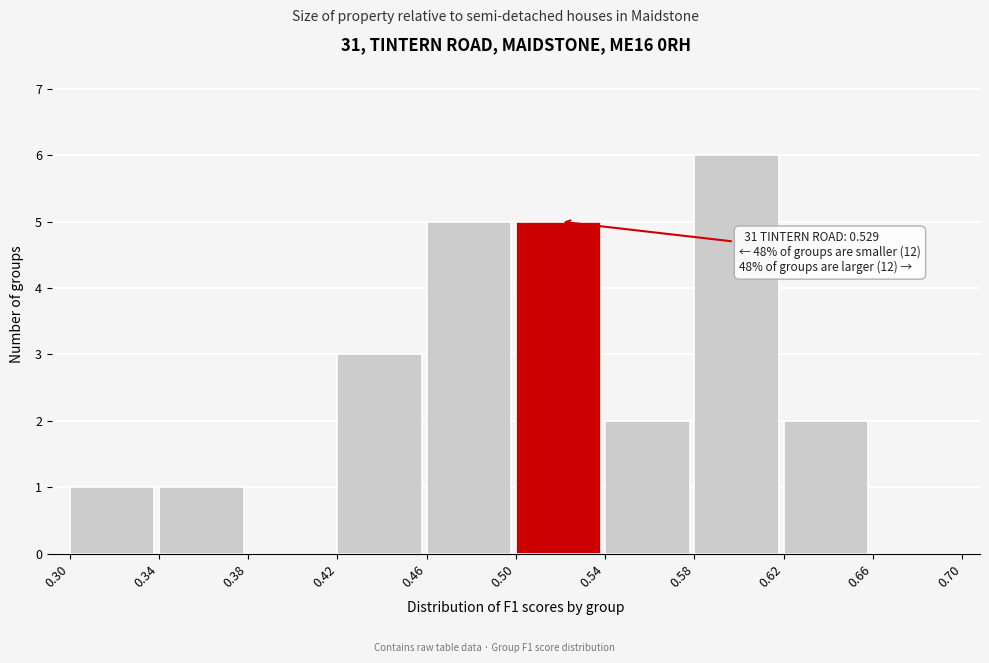

Over which range of the x-axis is the bar tallest?

0.58 to 0.62